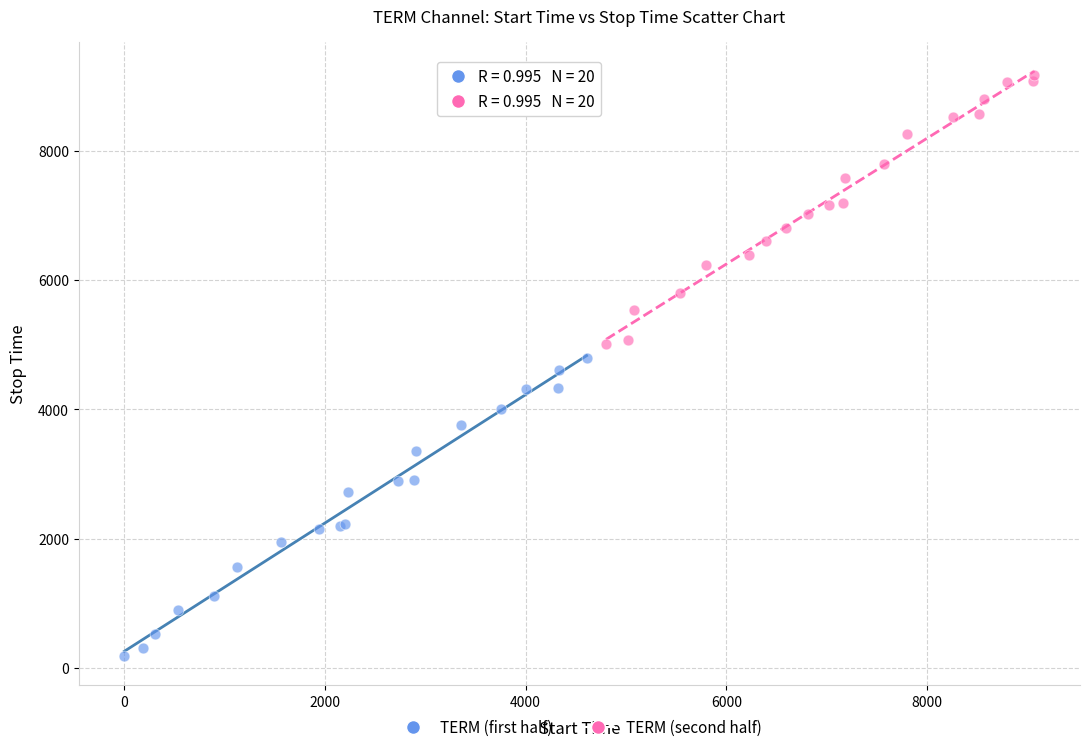

Which series contains the lowest Y value?

TERM (first half)